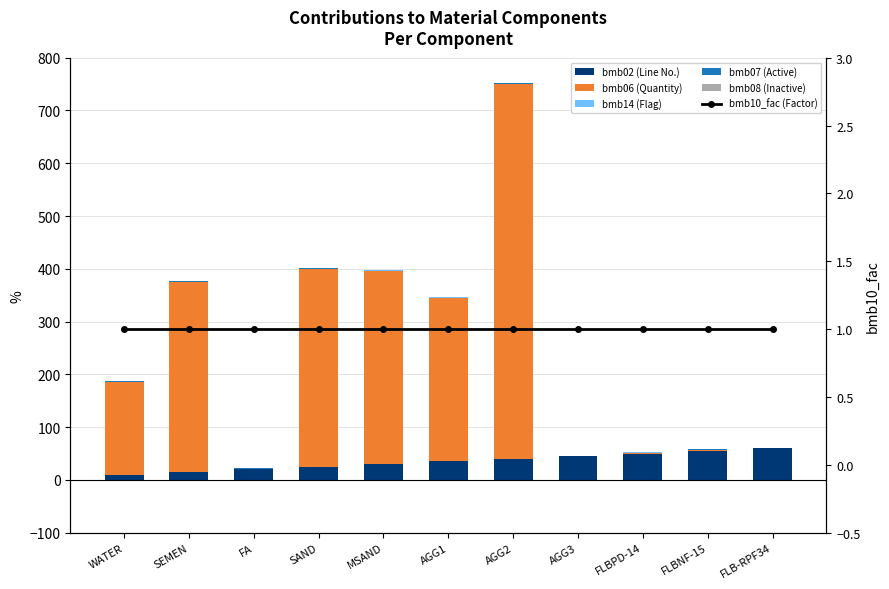

Reading right to left, extract all data points from this chart.

bmb02 (Line No.): 60.0	55.0	50.0	45.0	40.0	35.0	30.0	25.0	20.0	15.0	10.0
bmb06 (Quantity): 0.0	2.5	1.2	0.0	711.0	310.0	366.0	375.0	0.0	360.0	176.0
bmb14 (Flag): 0.0	0.0	1.0	0.0	0.0	1.0	1.0	0.0	1.0	0.0	0.0
bmb07 (Active): 1.0	1.0	1.0	1.0	1.0	1.0	1.0	1.0	1.0	1.0	1.0
bmb08 (Inactive): 0.0	0.0	0.0	0.0	0.0	0.0	0.0	0.0	0.0	0.0	0.0
bmb10_fac (Factor): 1.0	1.0	1.0	1.0	1.0	1.0	1.0	1.0	1.0	1.0	1.0